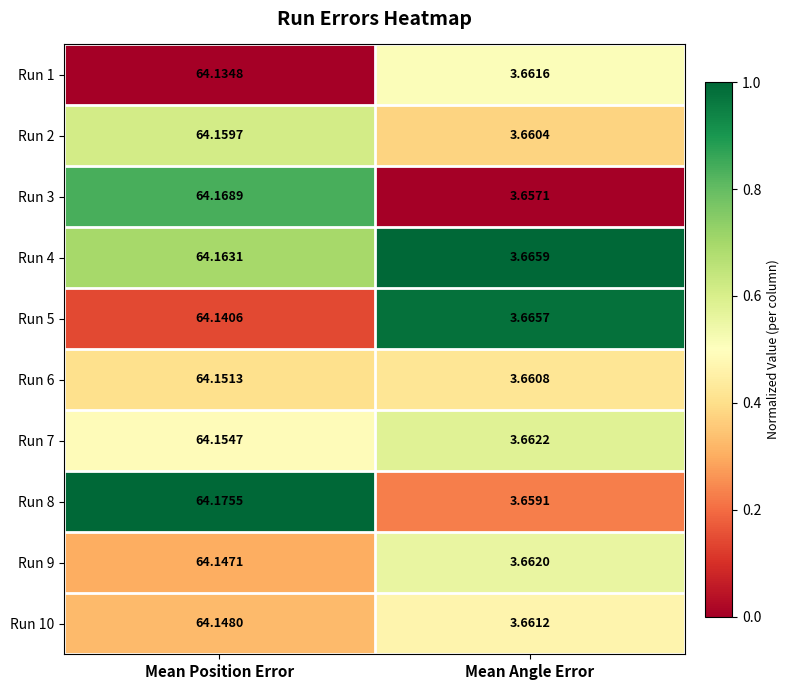

List the labels in order of Run 10 value, smallest first.

Mean Angle Error, Mean Position Error